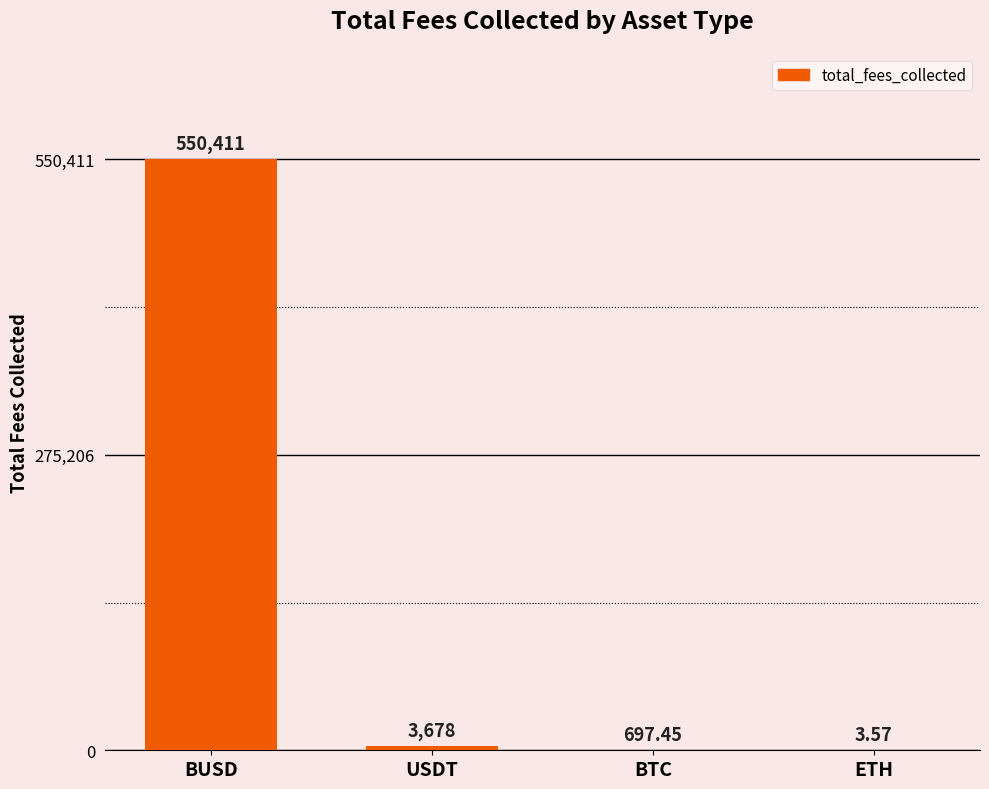

How many categories are shown in the chart?

4